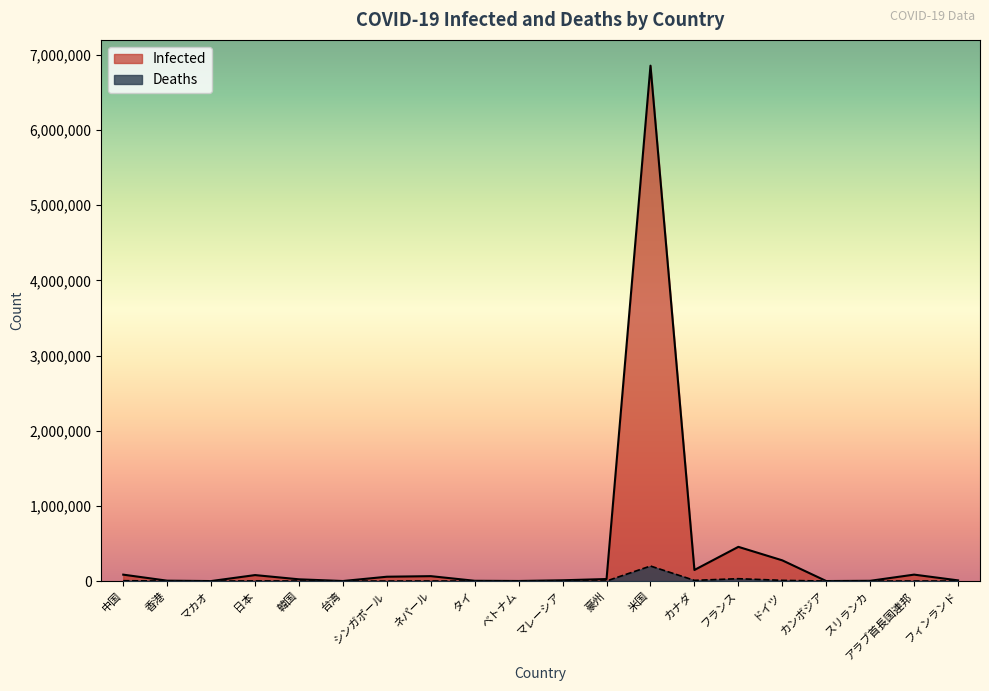

What is the difference between the Infected values at 豪州 and 台湾?

26433